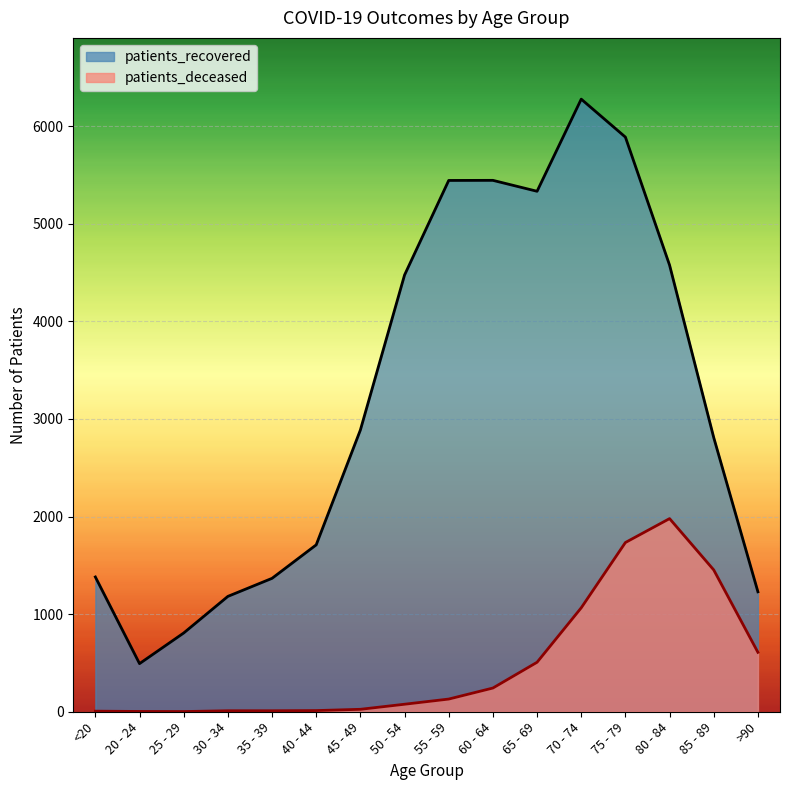

List the series in order of their peak value, lowest first.

patients_deceased, patients_recovered